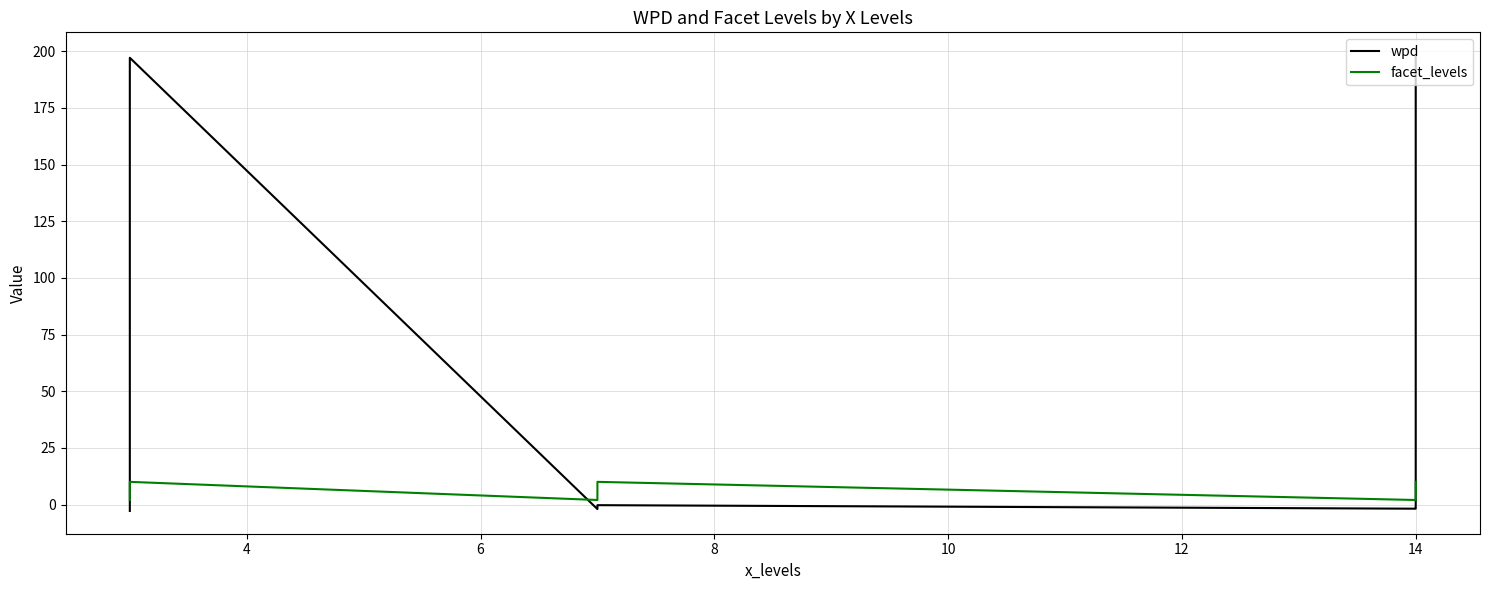

What is the difference between the maximum and second lowest values in the wpd series?

200.3